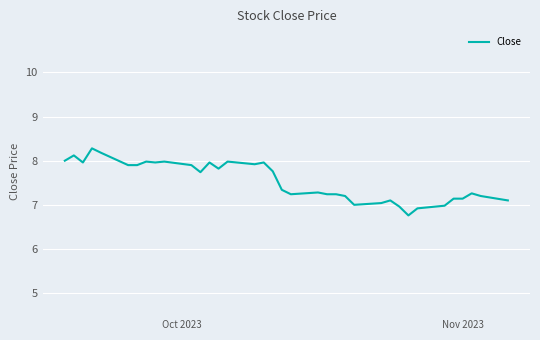

What is the minimum value shown in the chart?

6.8